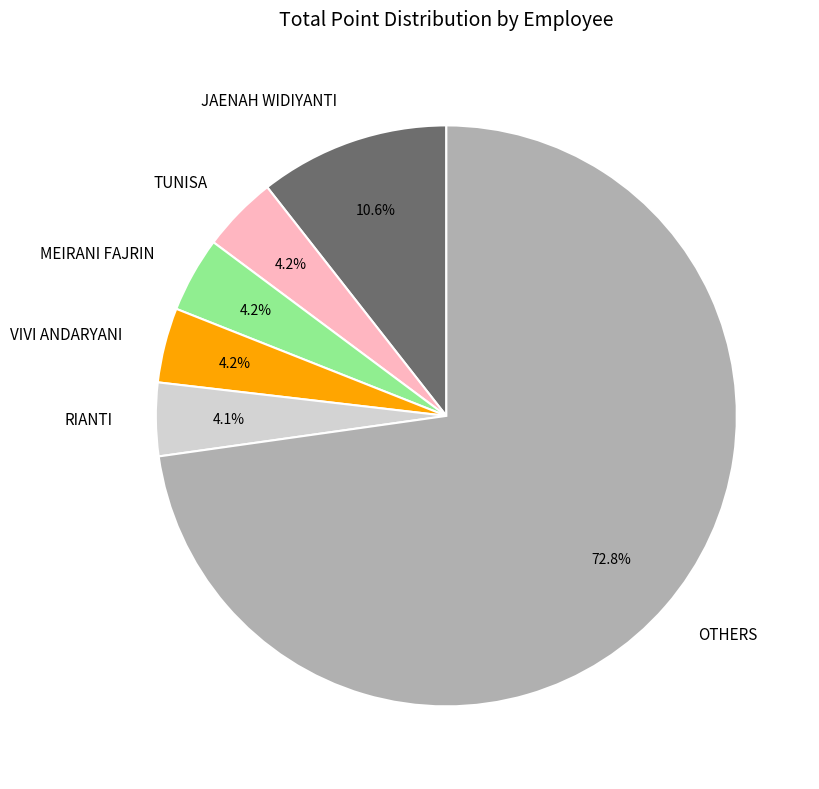

Is the sum of TUNISA and VIVI ANDARYANI greater than half?

No